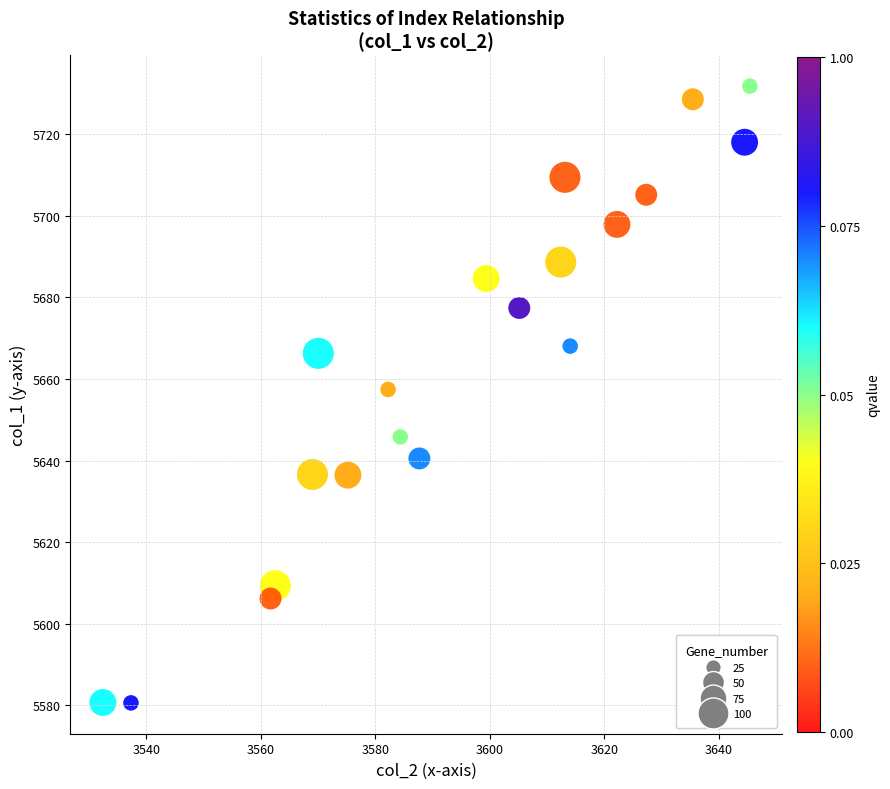

What is the range of Y values (max minus min)?

151.3